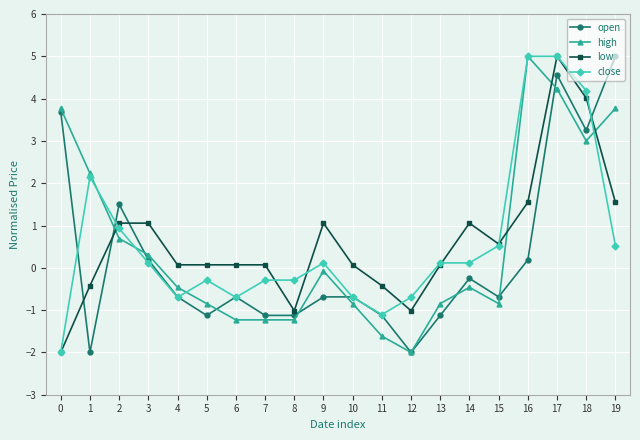

Which series ends up on top after the final intersection of open and low?

open